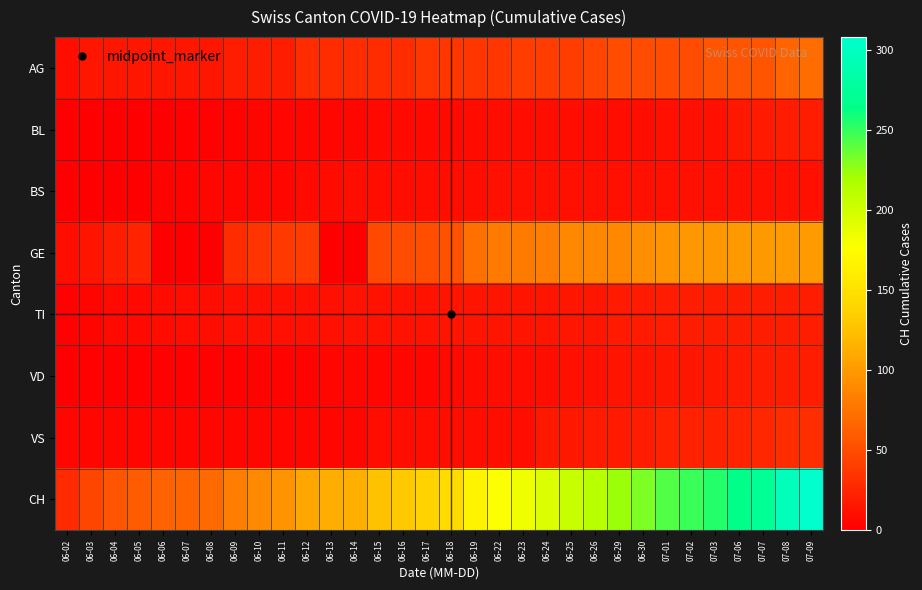

List the series in order of their peak value, highest first.

CH, GE, AG, VS, BL, TI, VD, BS